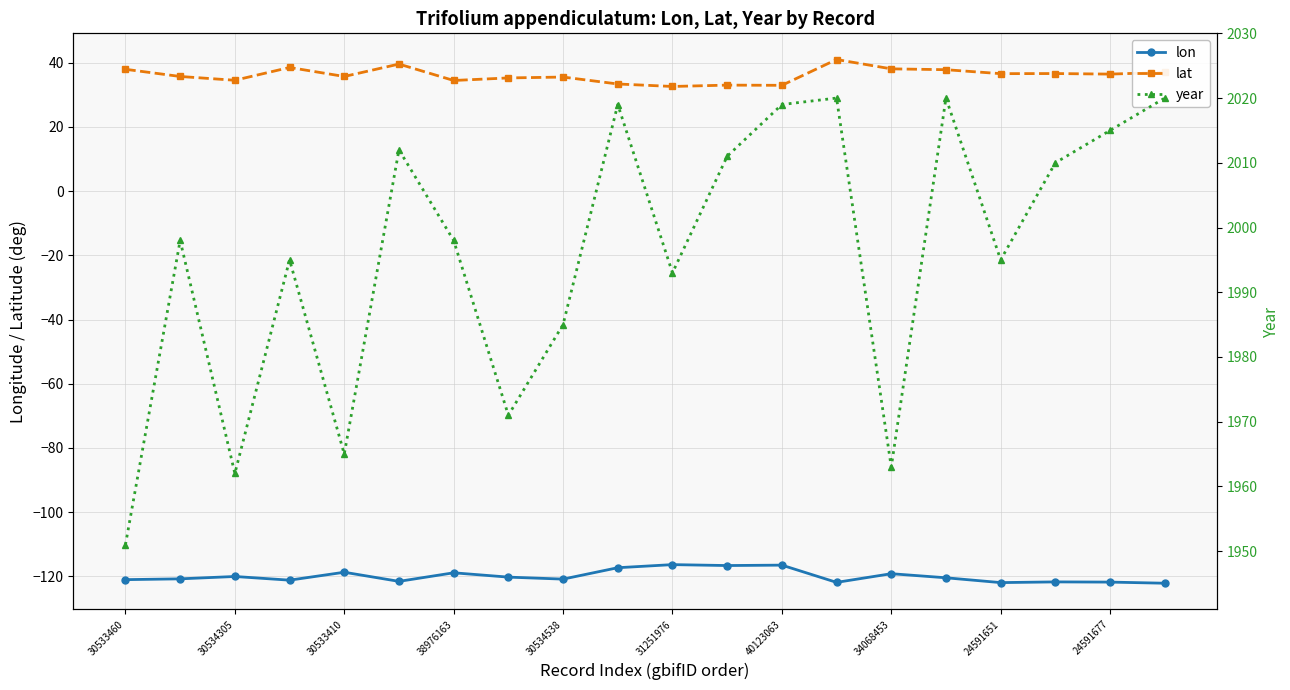

Is it true that lon equals -120.1 at 30534305?

True